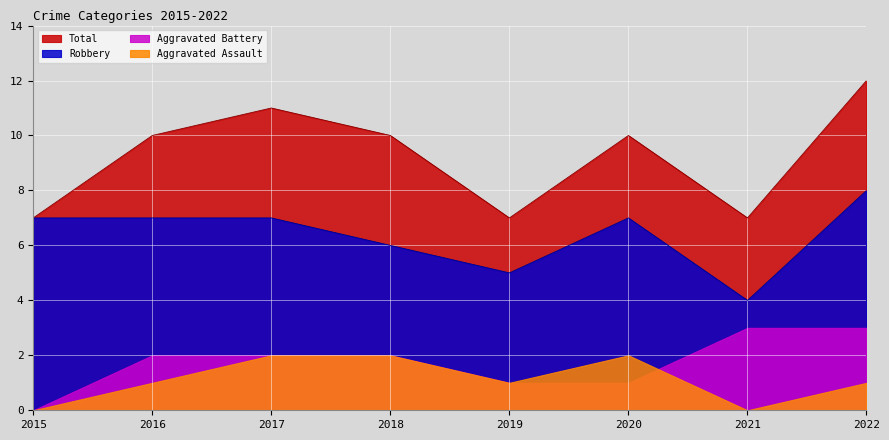

What are all the series names shown in the legend?

Total, Robbery, Aggravated Battery, Aggravated Assault